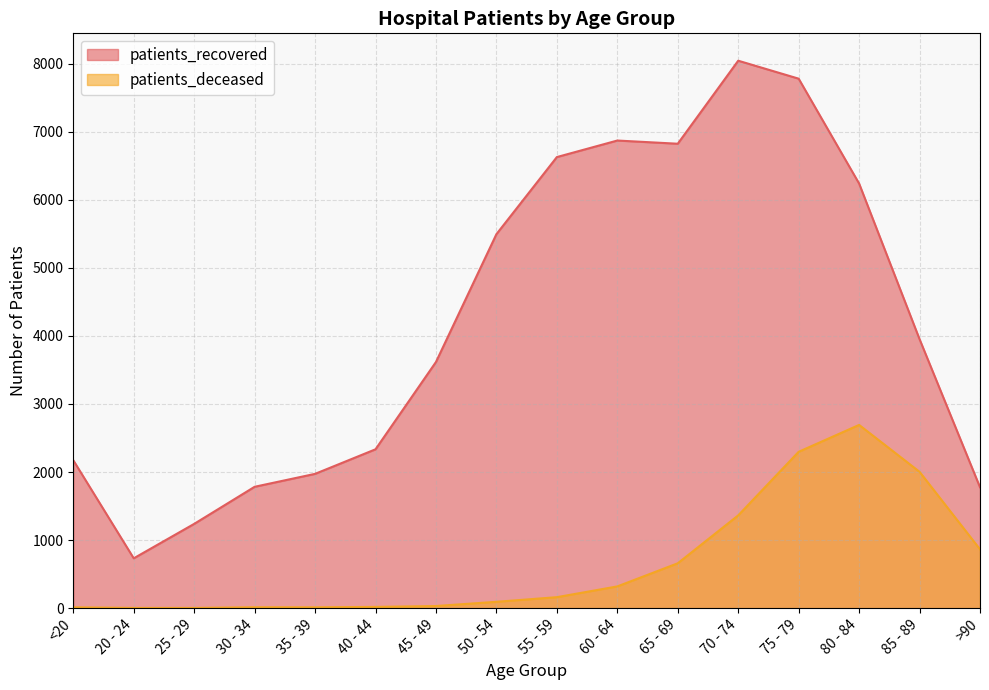

What position from the right is 60 - 64?

7